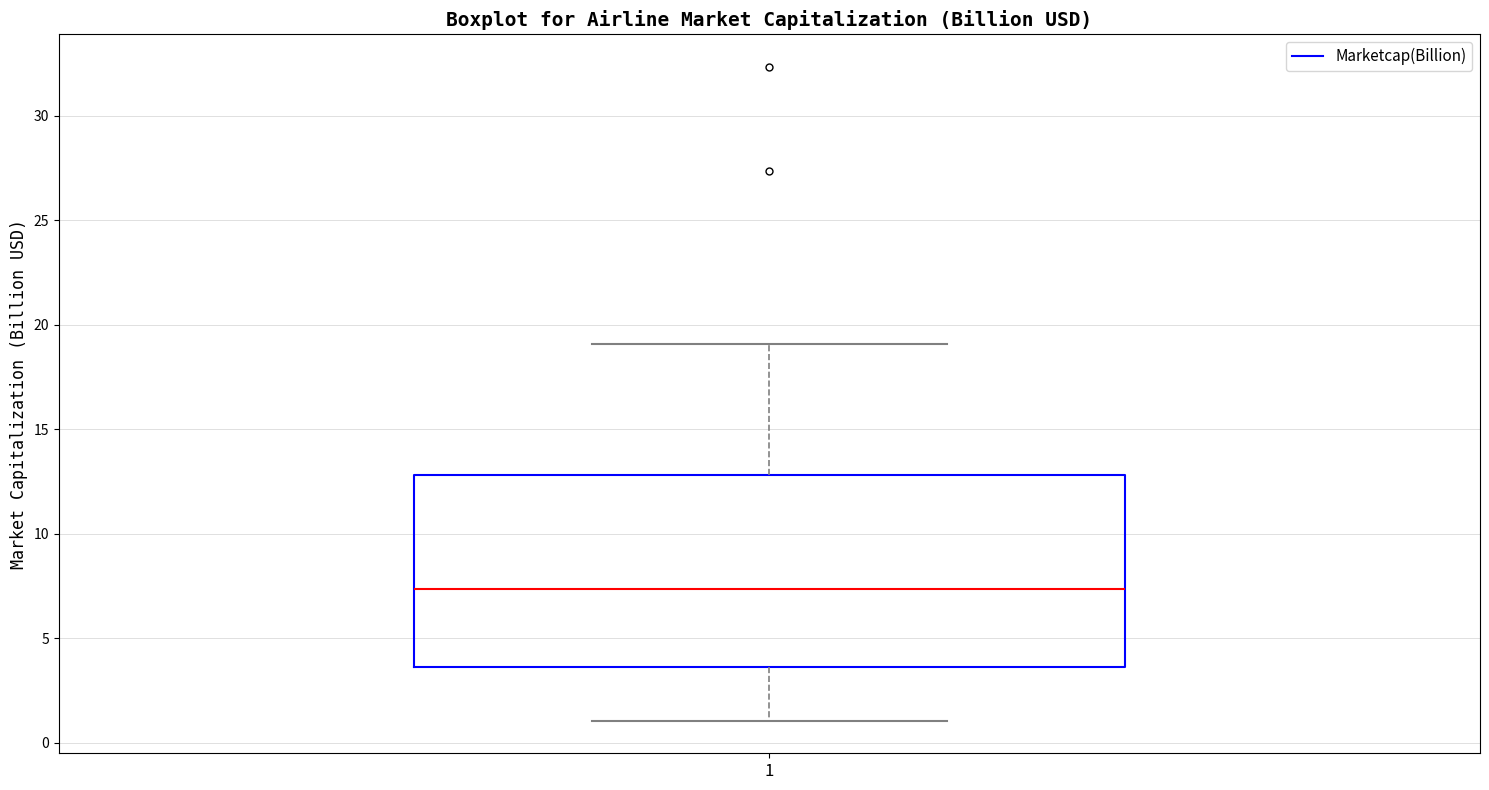

Where does the lower whisker of the box at x = 1 end on the y-axis? The values are not printed on the chart, so give them approximately, as read against the axis.

1.0